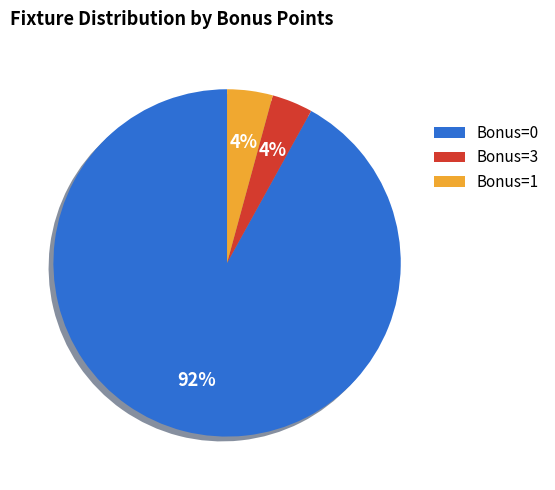

Is it true that Bonus=1 is 4% of the pie?

True